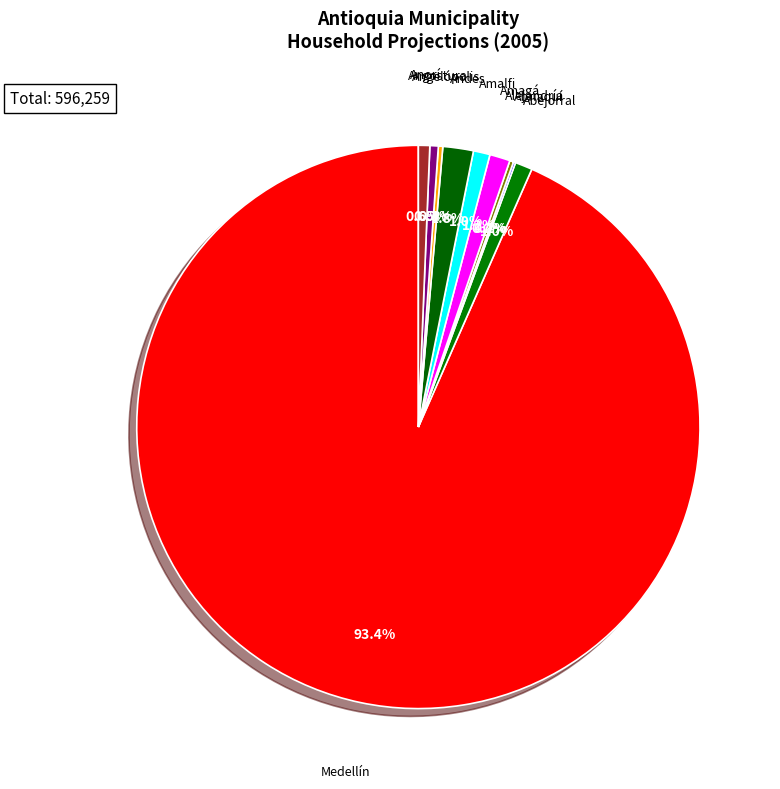

Is there a majority slice in this chart?

Yes